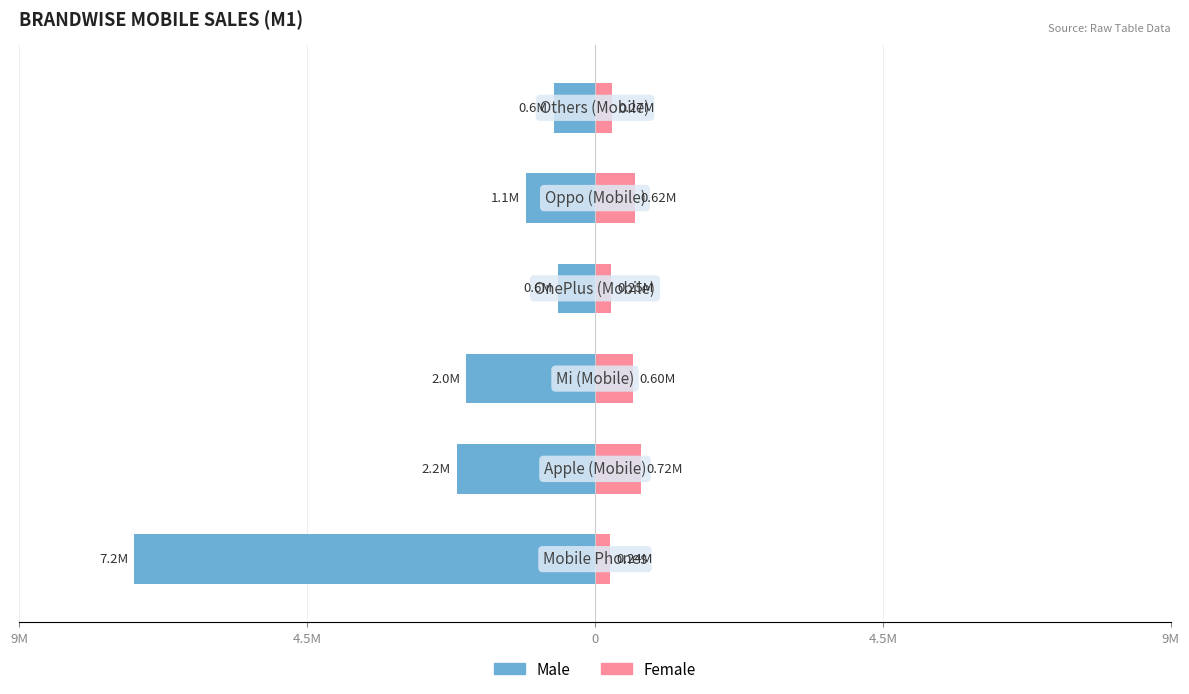

Between 9M and 0, which series saw the biggest shift?

Male